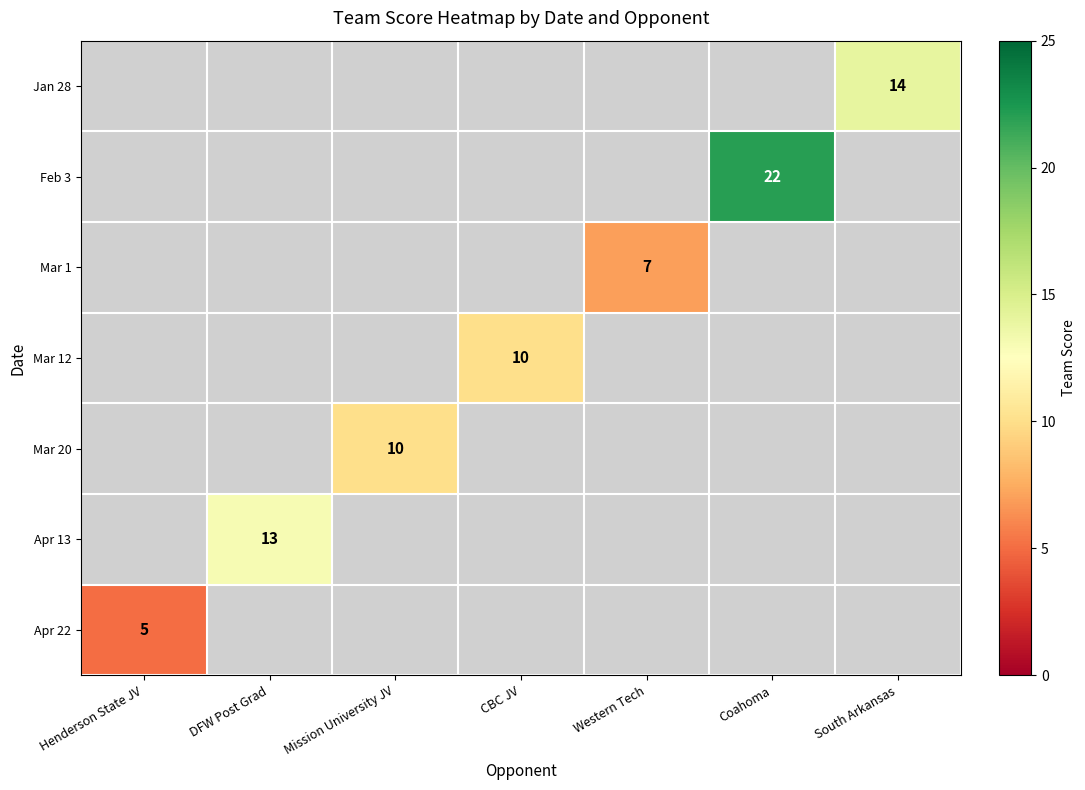

The value of Mar 20 at Mission University JV is 18. True or false?

False